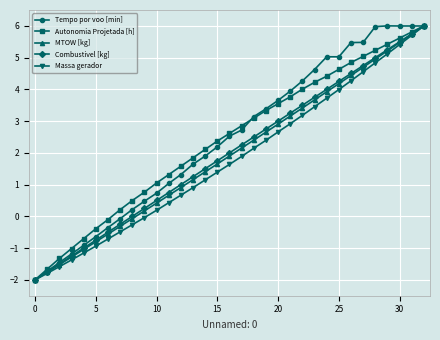

What is the value of the Autonomia Projetada [h] point at the 18th from the left?

2.9